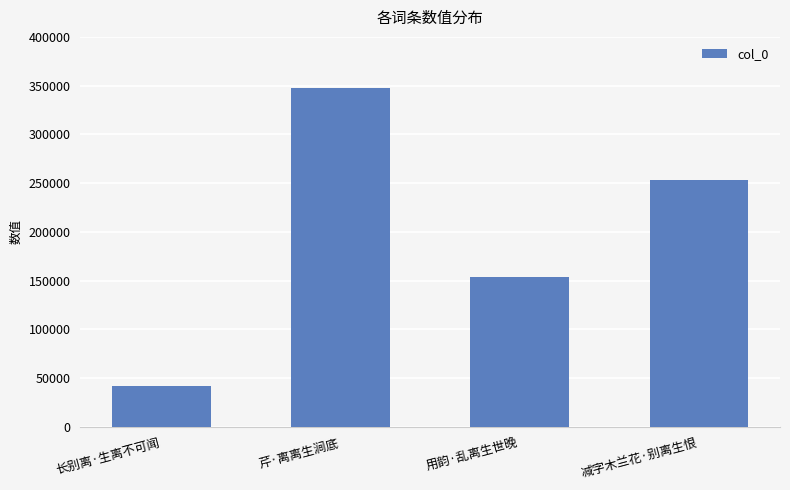

What is the change in value from 长别离·生离不可闻 to 用韵·乱离生世晚?

+112330